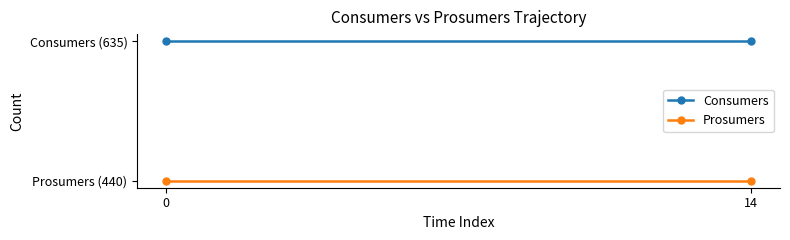

Does the chart display data point markers on the line(s)?

Yes